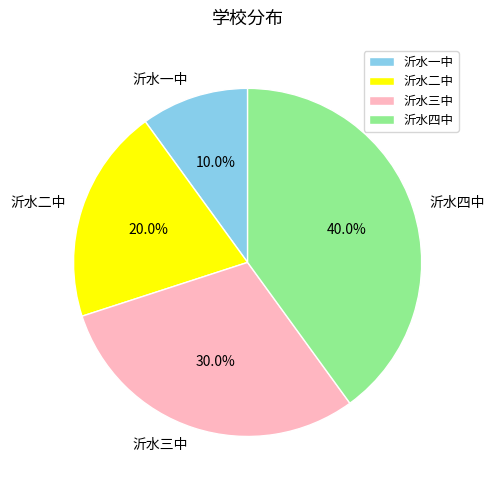

True or false: 沂水二中 accounts for 33% of the total.

False